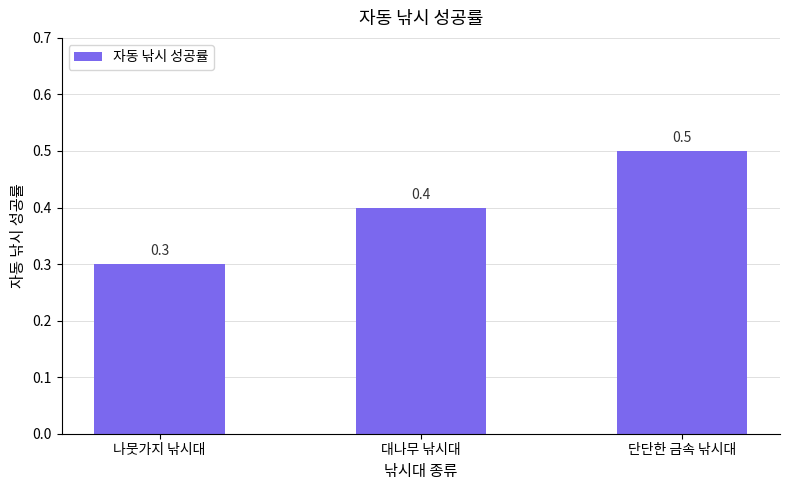

How many bars are there in total?

3